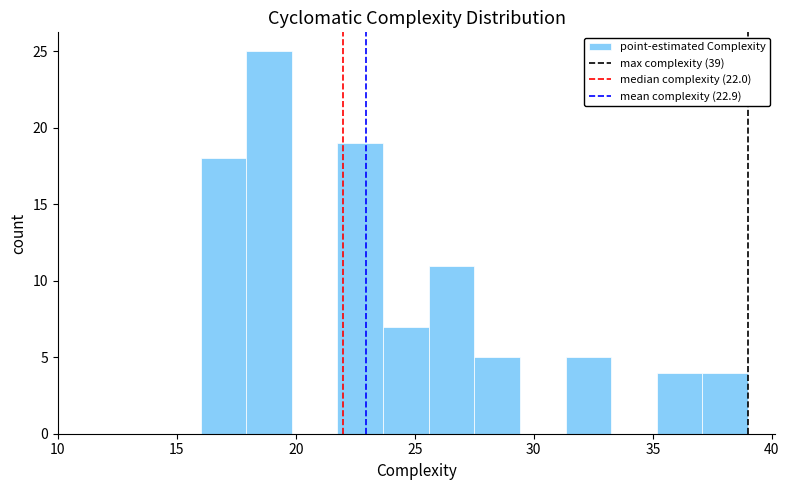

Read against the x-axis, roughly where is the centre of the tallest bar?

19.0